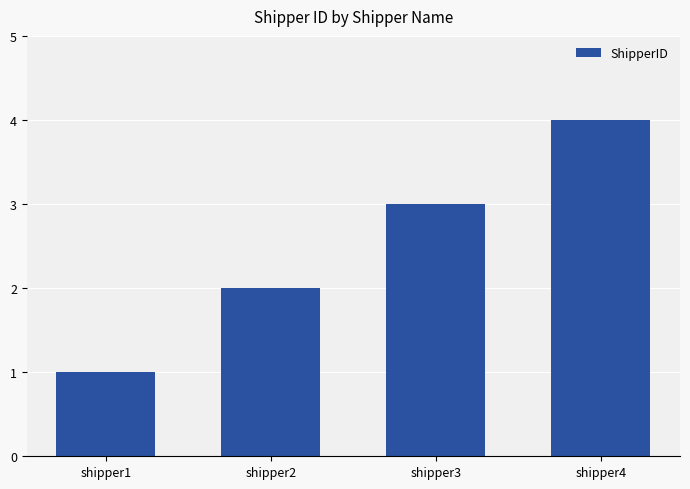

Rank the categories by value from lowest to highest.

shipper1, shipper2, shipper3, shipper4